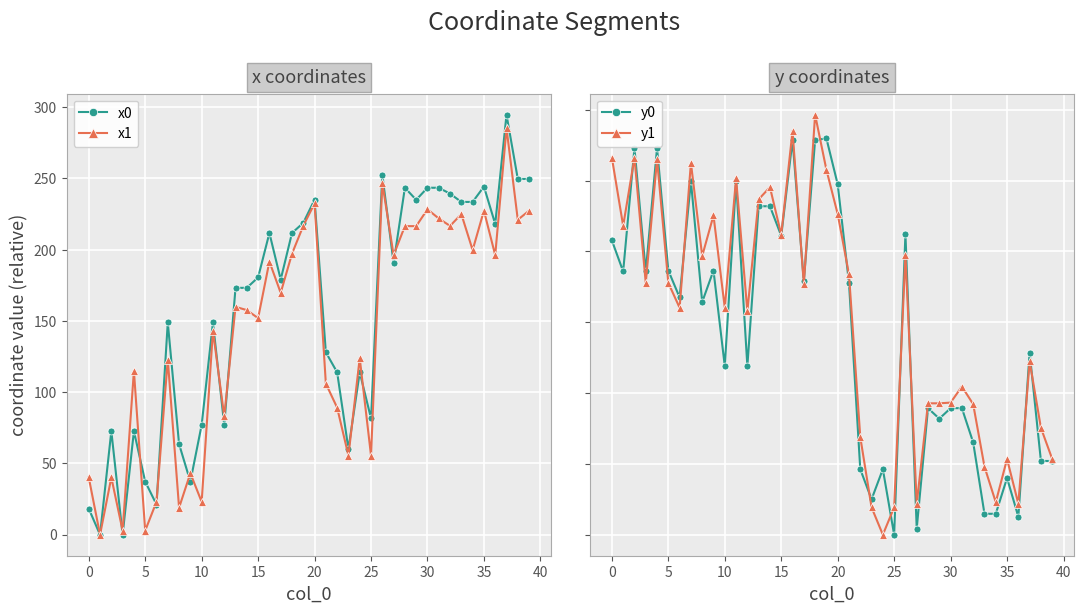

Which series has the largest total across all categories?

x0